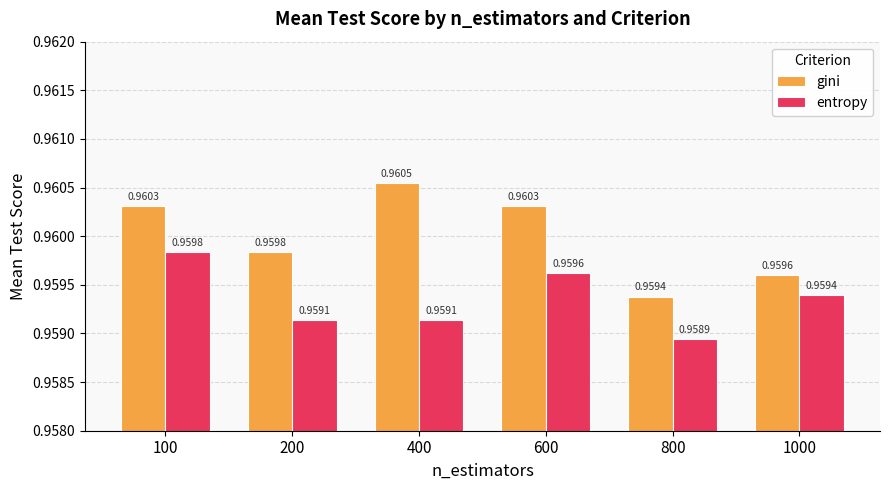

Which series has the largest range (max minus min)?

gini